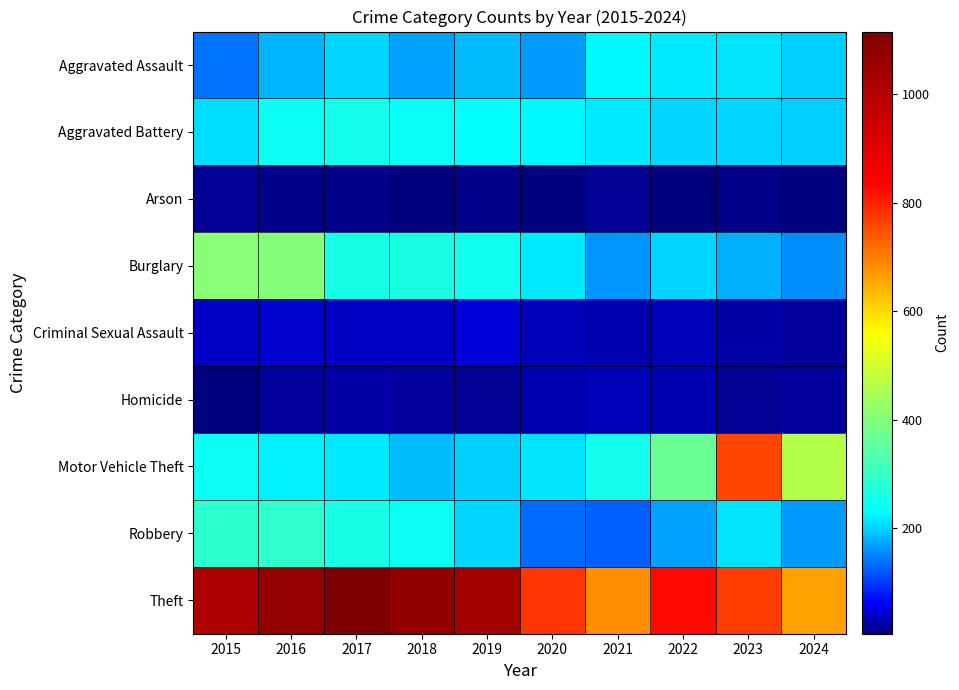

Which series has the largest total across all categories?

Theft